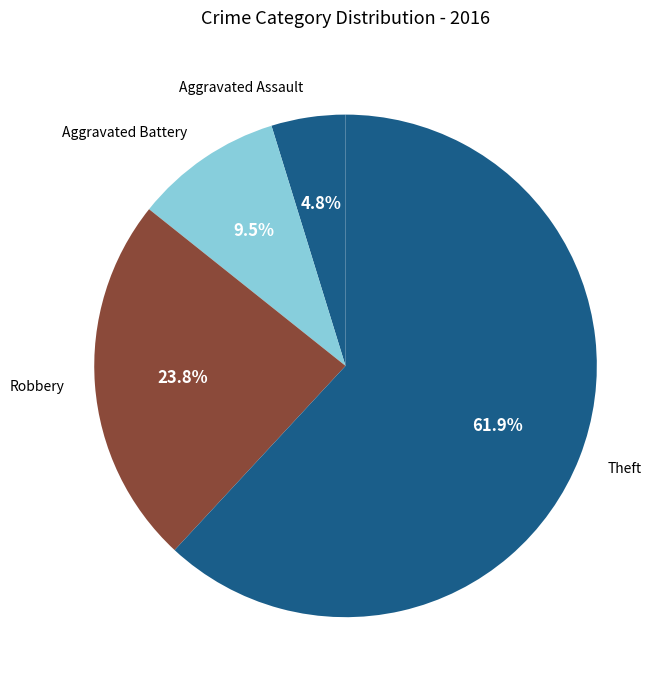

Which slice is the largest?

Theft